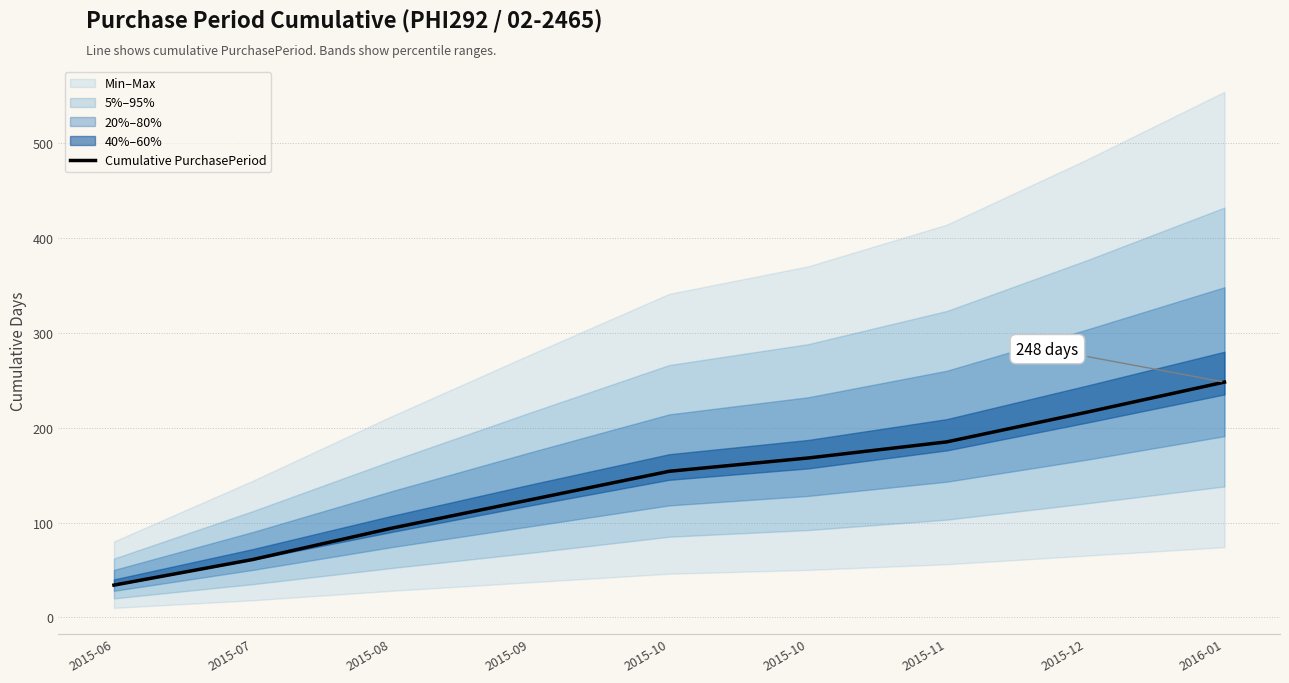

What is the approximate value at 2015-11, to the nearest 10?

180